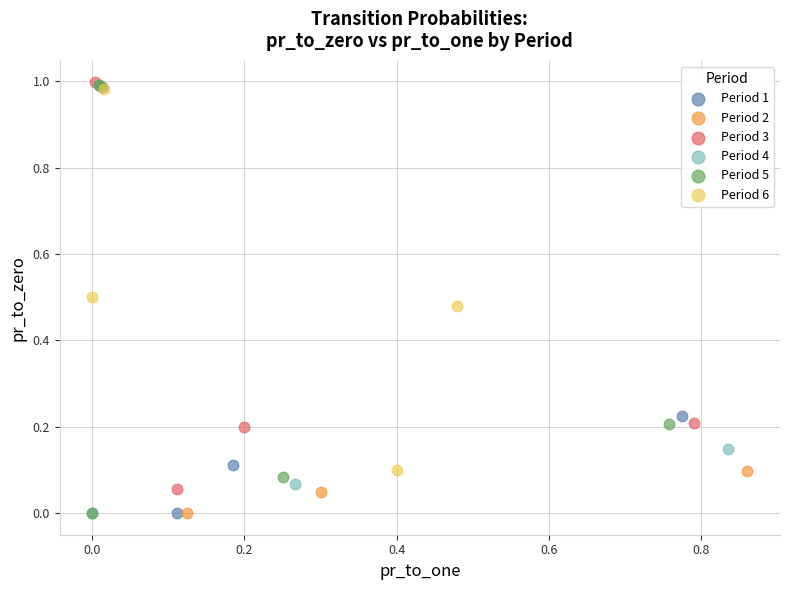

Which series has the widest spread of Y values?

Period 5